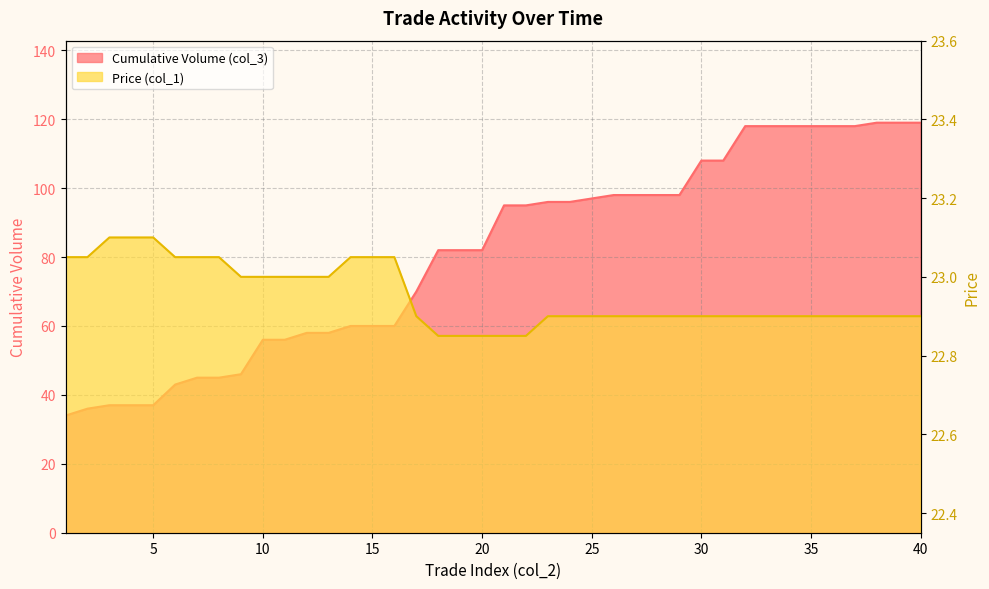

Reading left to right, list all the values displayed in this chart.

Cumulative Volume (col_3): 34.0	36.0	37.0	37.0	37.0	43.0	45.0	45.0	46.0	56.0	56.0	58.0	58.0	60.0	60.0	60.0	70.0	82.0	82.0	82.0	95.0	95.0	96.0	96.0	97.0	98.0	98.0	98.0	98.0	108.0	108.0	118.0	118.0	118.0	118.0	118.0	118.0	119.0	119.0	119.0
Price (col_1): 23.1	23.1	23.1	23.1	23.1	23.1	23.1	23.1	23.0	23.0	23.0	23.0	23.0	23.1	23.1	23.1	22.9	22.9	22.9	22.9	22.9	22.9	22.9	22.9	22.9	22.9	22.9	22.9	22.9	22.9	22.9	22.9	22.9	22.9	22.9	22.9	22.9	22.9	22.9	22.9